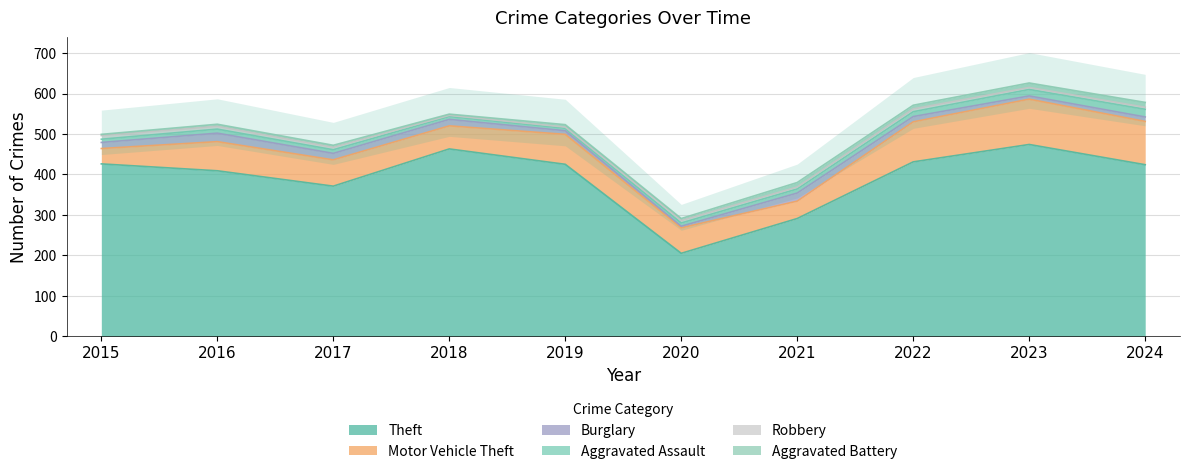

What is the difference between the highest and lowest values at 2016?

404